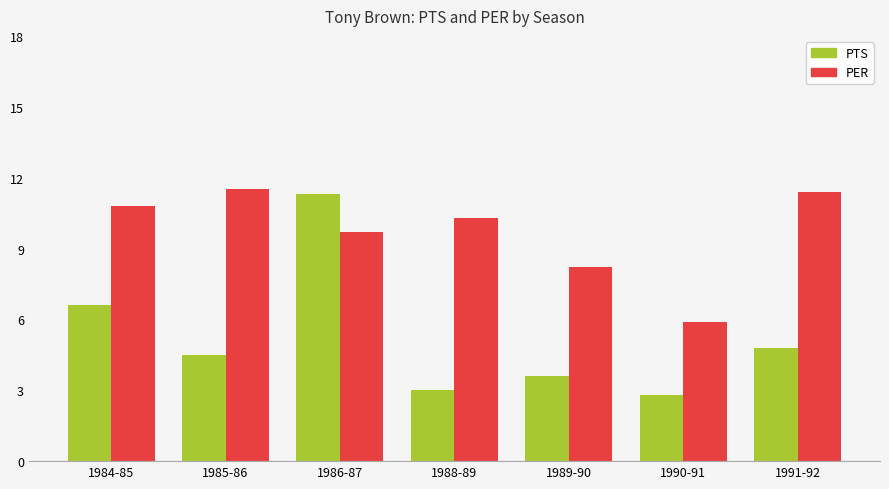

The value of PER at 1984-85 is 3.5. True or false?

False